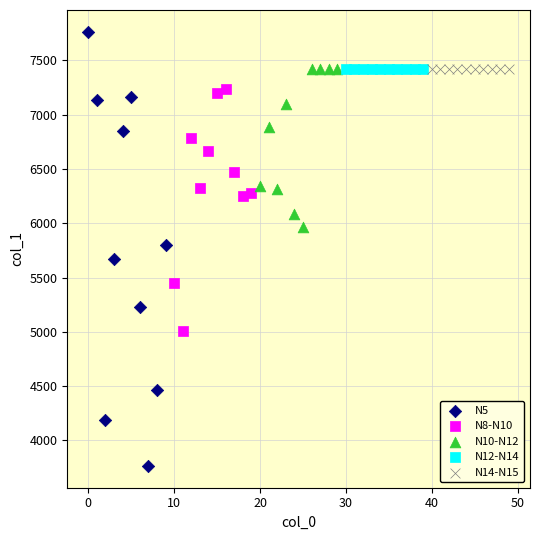

Which series contains the lowest Y value?

N5